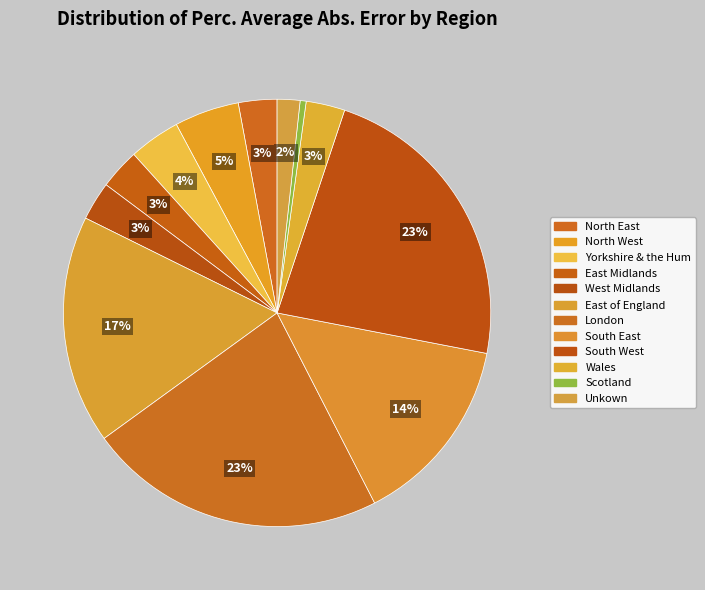

What percentage is NOT represented by West Midlands?

97.1%